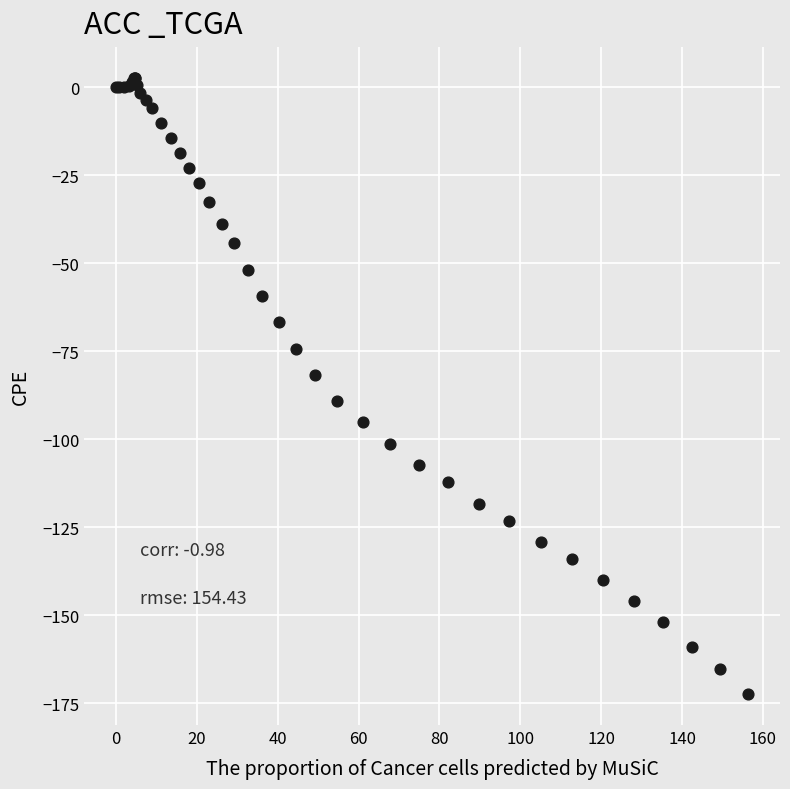

What Y value in the scatter plot is closest to -84?

-81.7